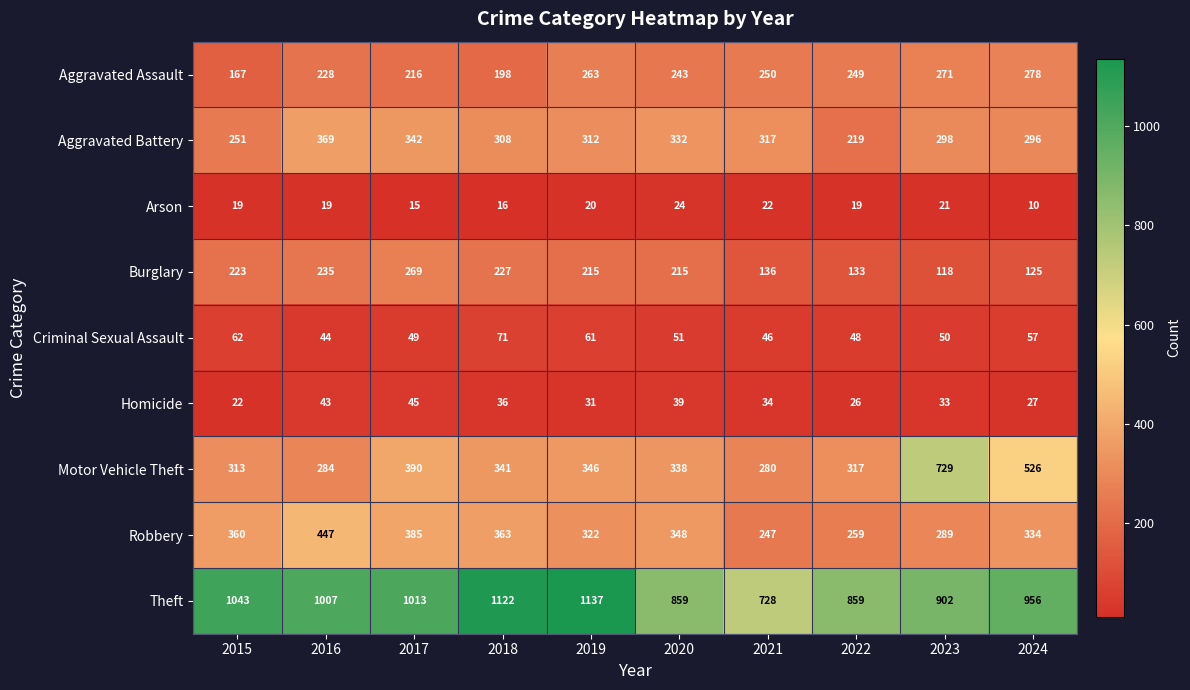

What is the sum of all Motor Vehicle Theft values?

3864